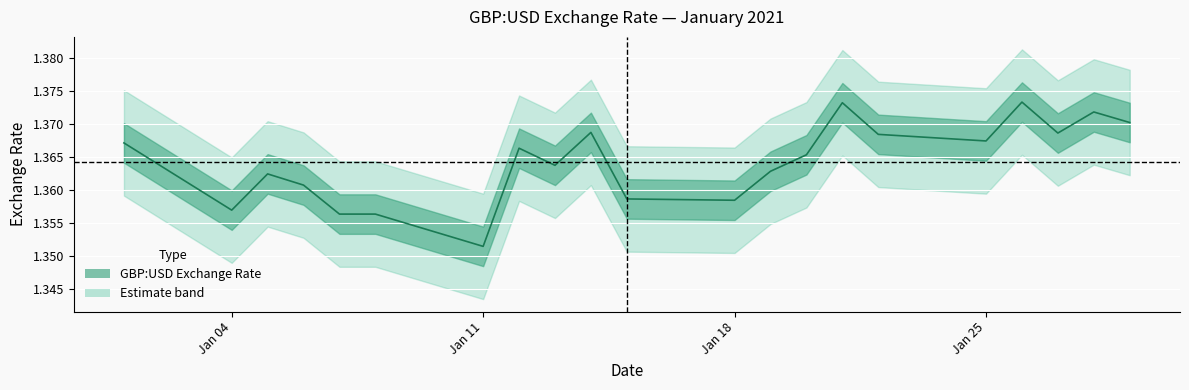

Count the values in the range 1 to 2.

21